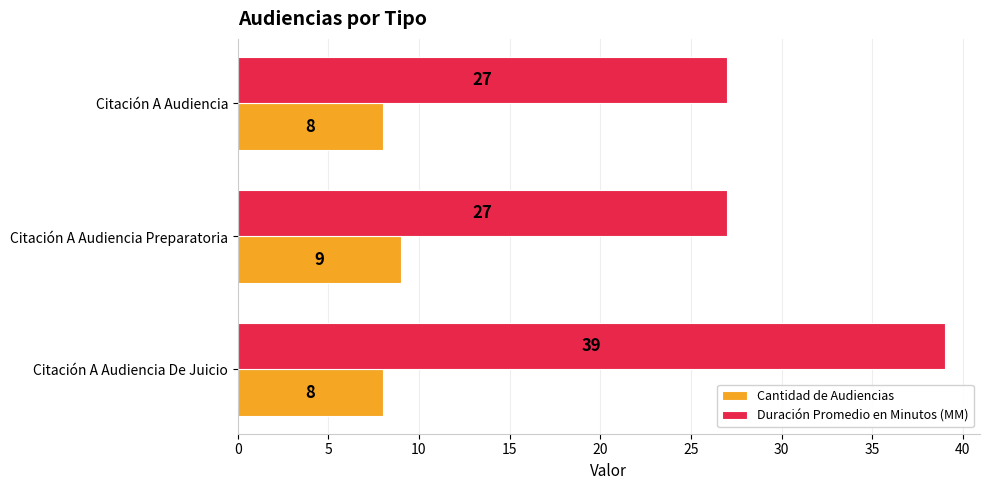

Which series has the largest range (max minus min)?

Duración Promedio en Minutos (MM)